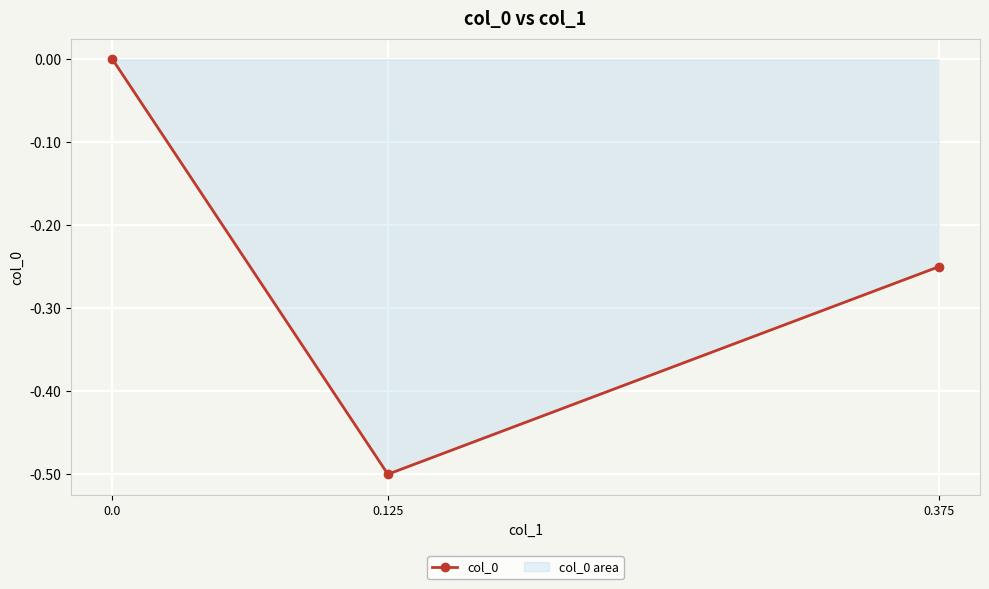

List the labels in order of value, largest first.

0.0, 0.375, 0.125